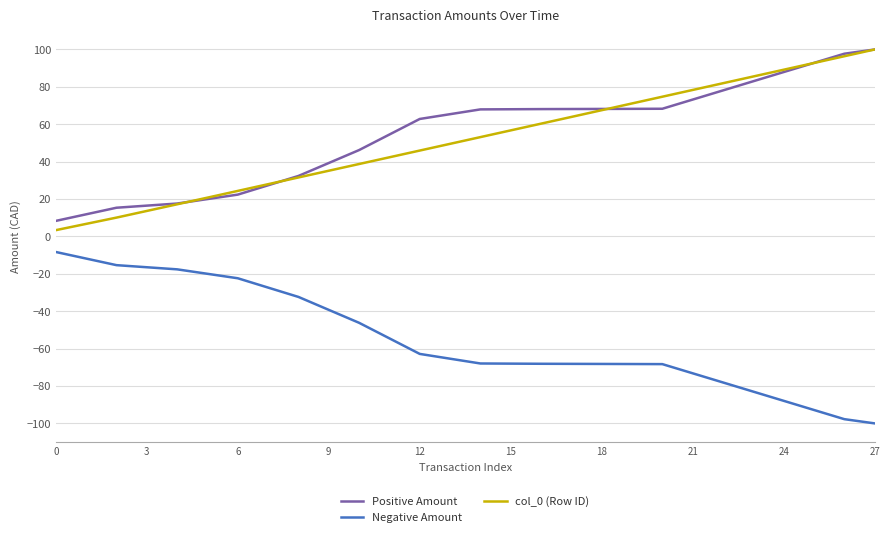

What is the highest value of the Positive Amount series?

100.0